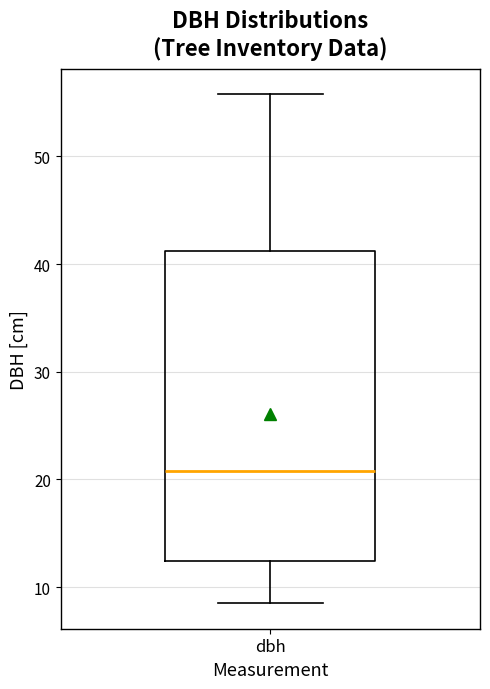

Transcribe this box plot: give where the median line is, the range the box spans, and where the two whiskers end, as read against the y-axis. The values are not printed on the chart, so give them approximately, as read against the axis.

median 21, box 12 to 41, whiskers 9 to 56